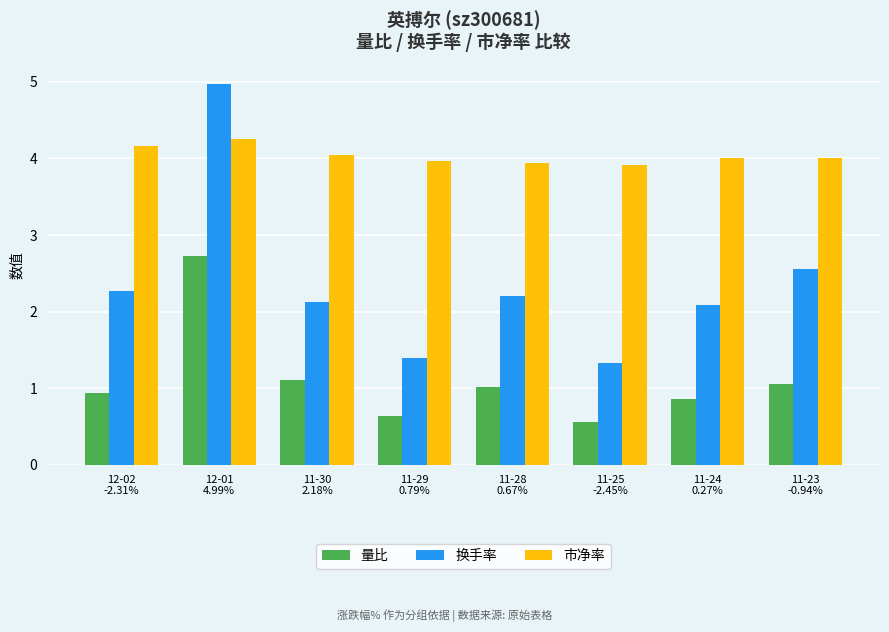

Does the chart contain any negative values?

No